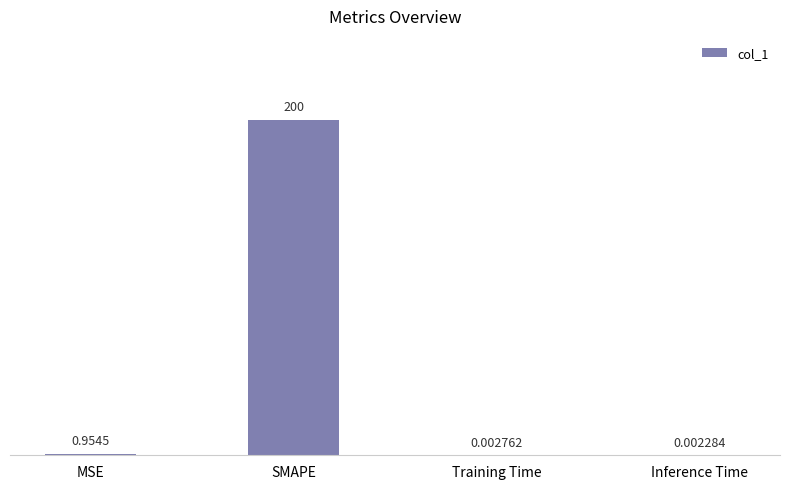

Are the bars horizontal?

No